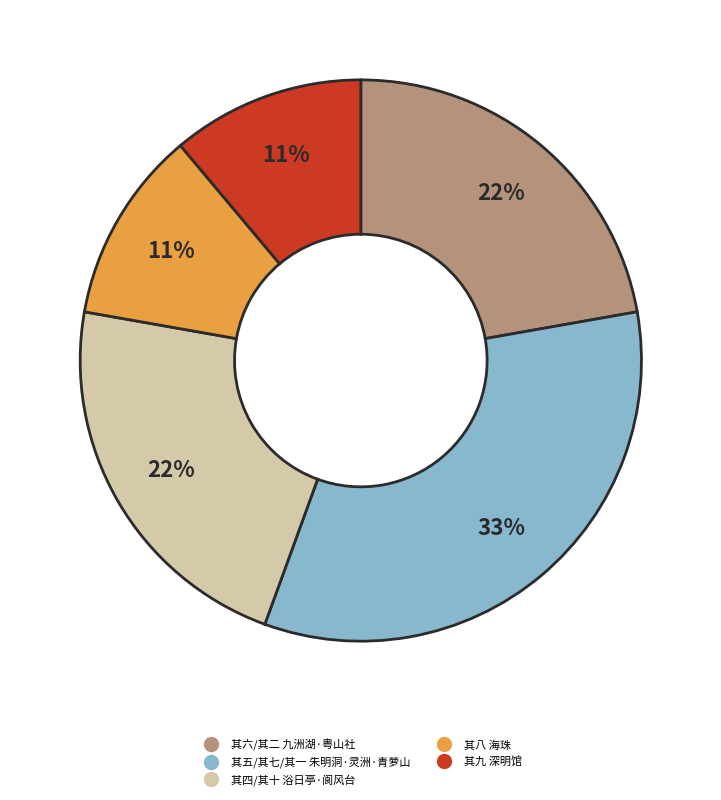

Is there any slice that represents more than half of the pie?

No